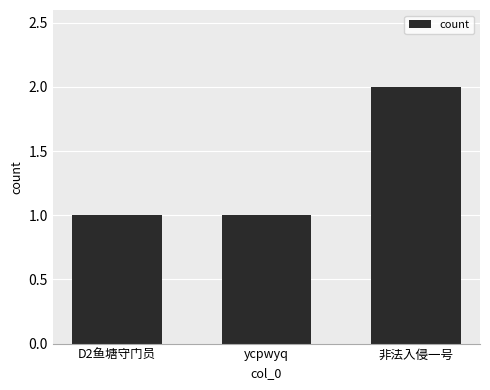

What is the ratio of the value at D2鱼塘守门员 to the value at ycpwyq?

1.0